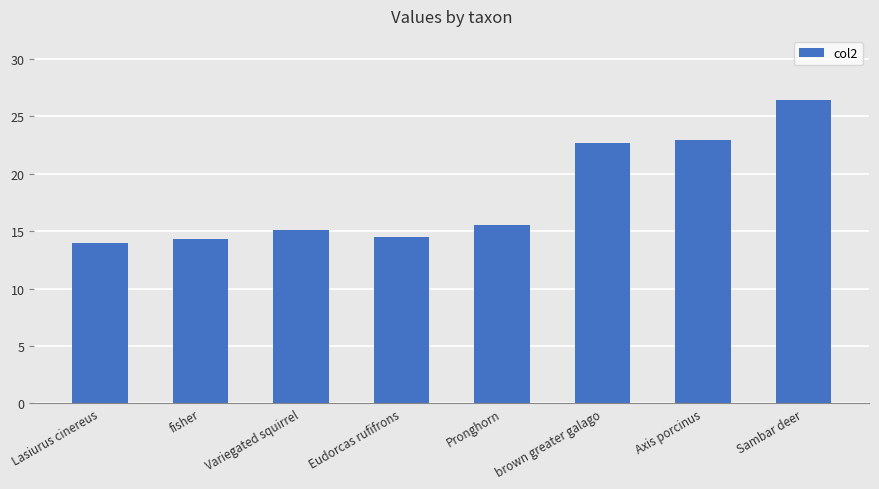

What is the difference between the second highest and second lowest values?

8.6